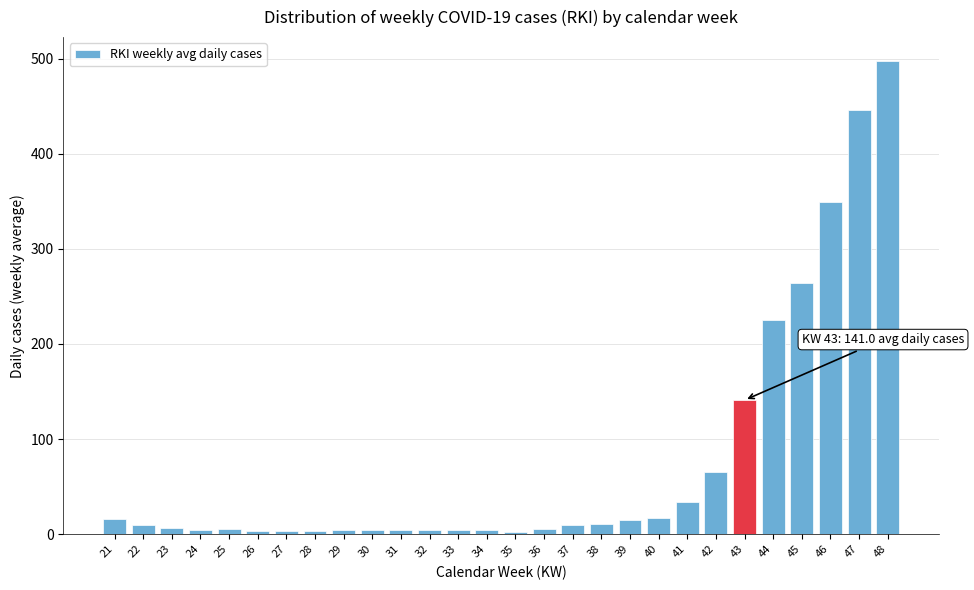

What is the approximate value at 47?

446.3